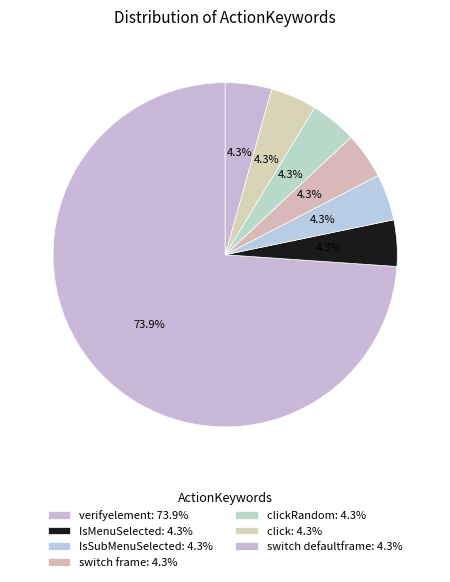

Count the number of slices in the pie.

7